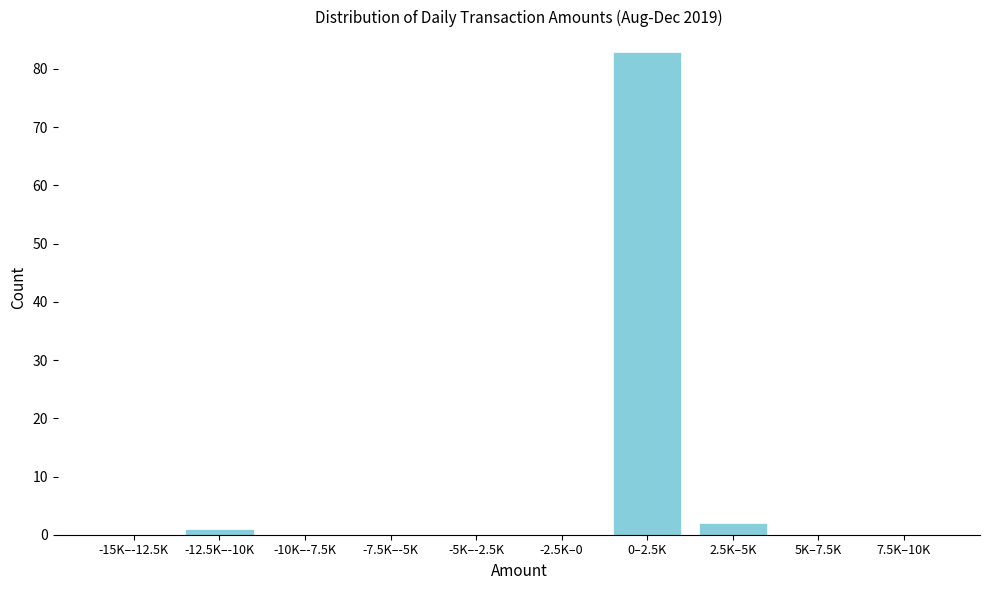

Reading left to right, list all the values displayed in this chart.

-15K–-12.5K=0	-12.5K–-10K=1	-10K–-7.5K=0	-7.5K–-5K=0	-5K–-2.5K=0	-2.5K–0=0	0–2.5K=83	2.5K–5K=2	5K–7.5K=0	7.5K–10K=0